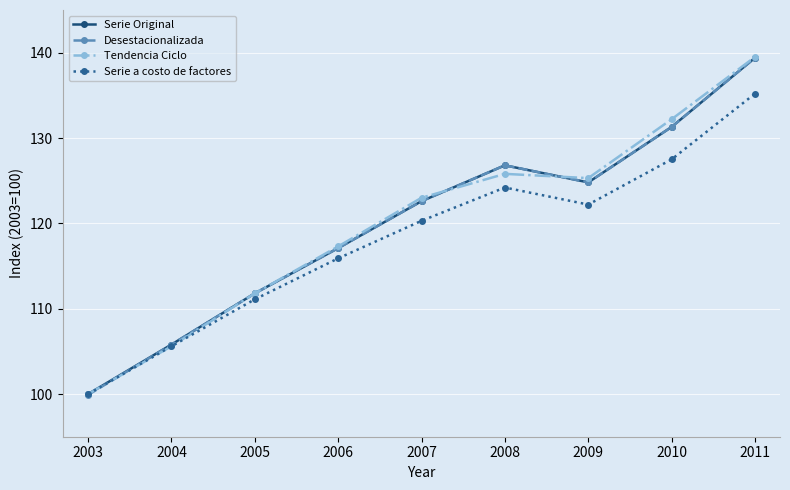

How many values in the Serie a costo de factores series are below 120?

4